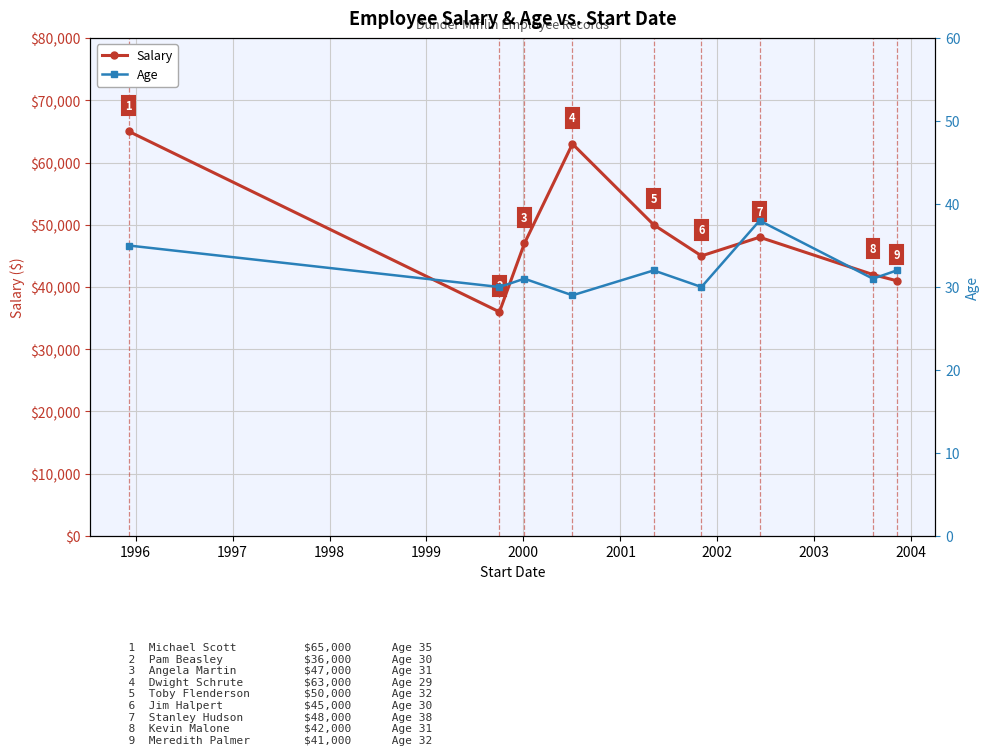

In Salary, how many points are lower than both neighbors (excluding endpoints)?

2